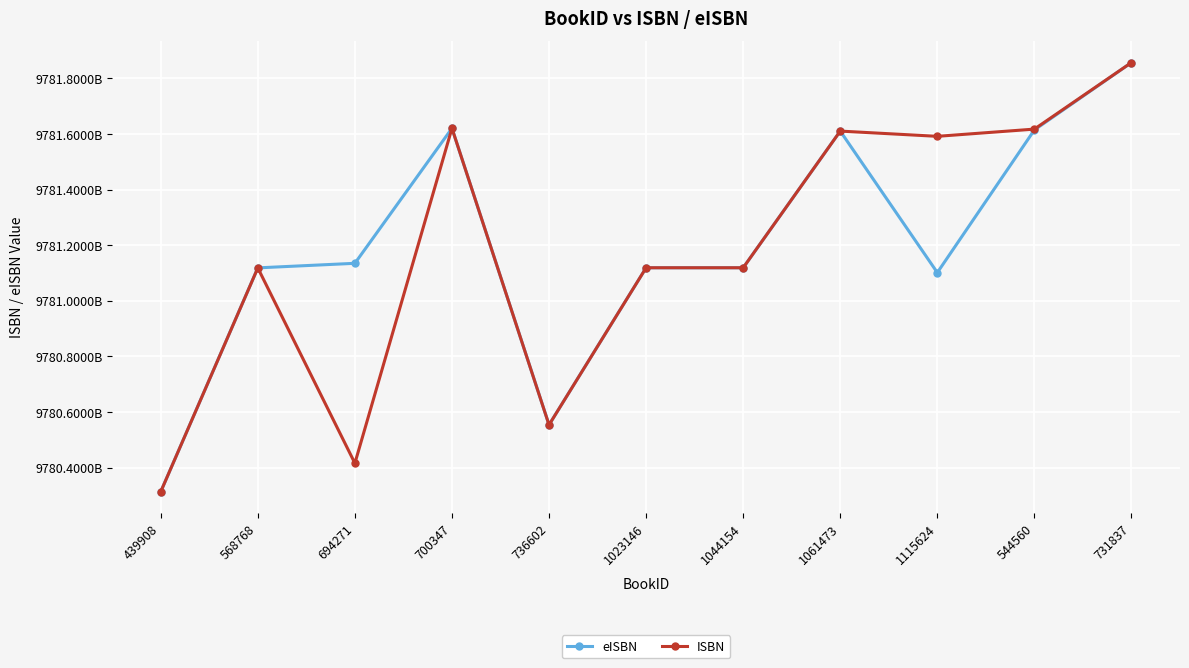

Count the number of data series in this chart.

2